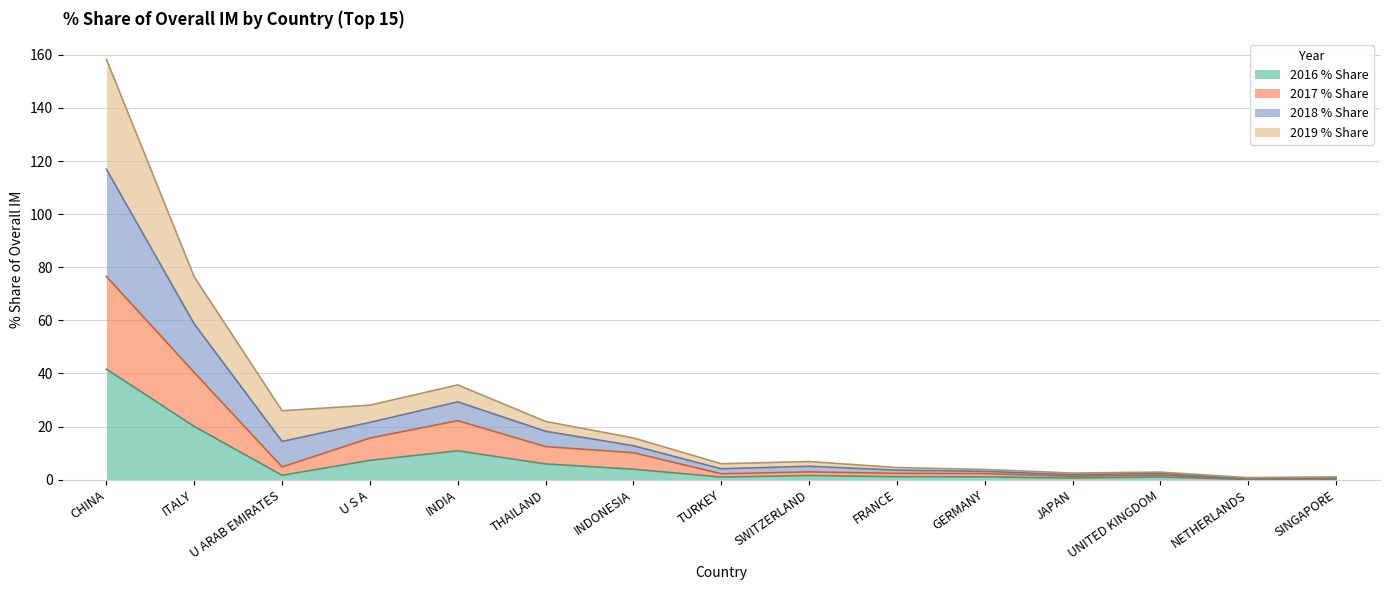

At which category does 2018 % Share reach its first local peak?

INDIA